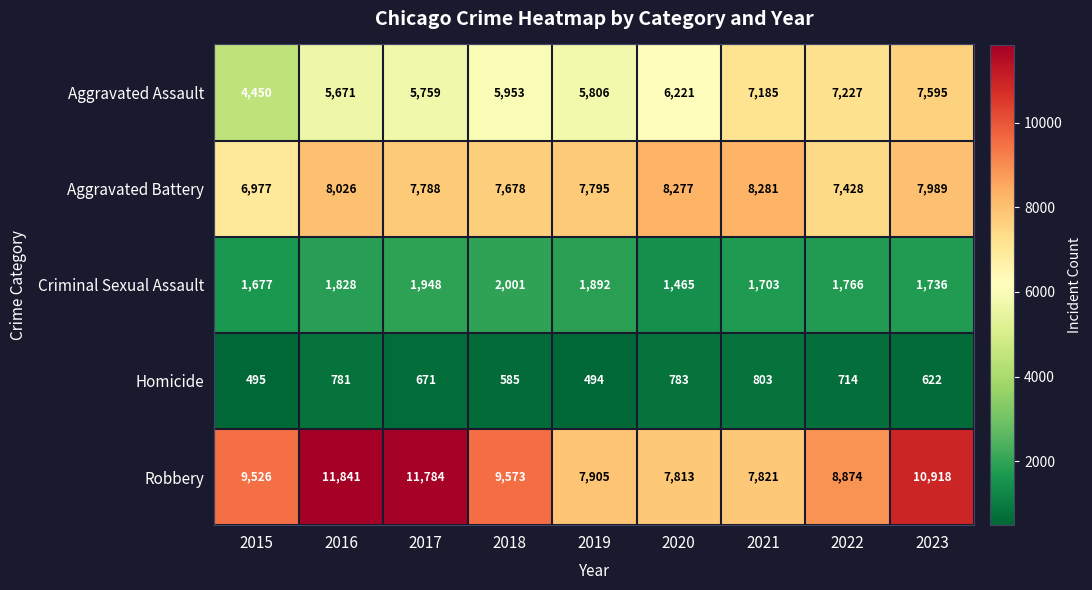

What is the difference between the maximum and minimum values in the Criminal Sexual Assault series?

536